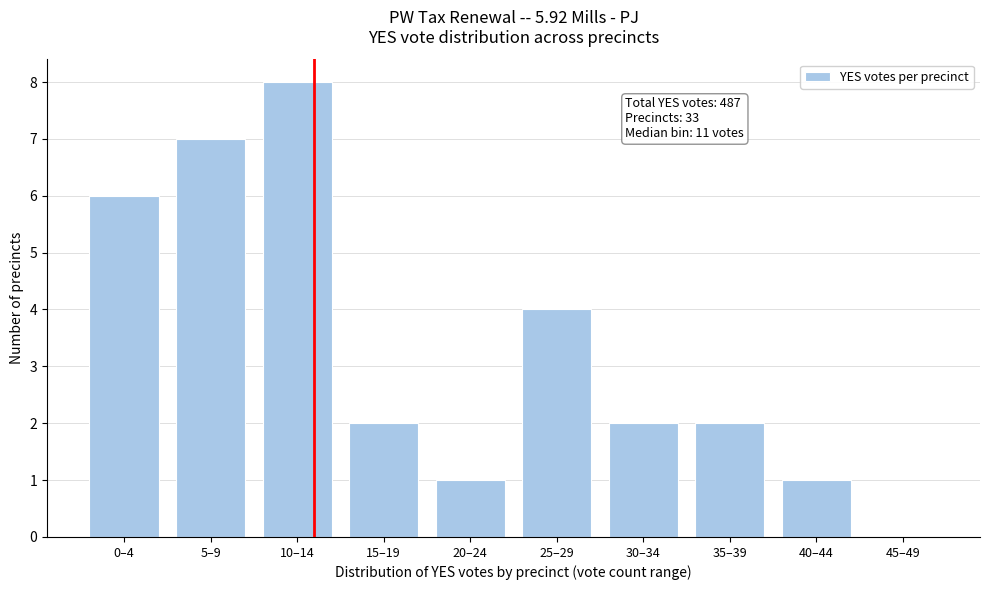

Reading left to right, transcribe all the data shown in this chart.

0–4=6	5–9=7	10–14=8	15–19=2	20–24=1	25–29=4	30–34=2	35–39=2	40–44=1	45–49=0